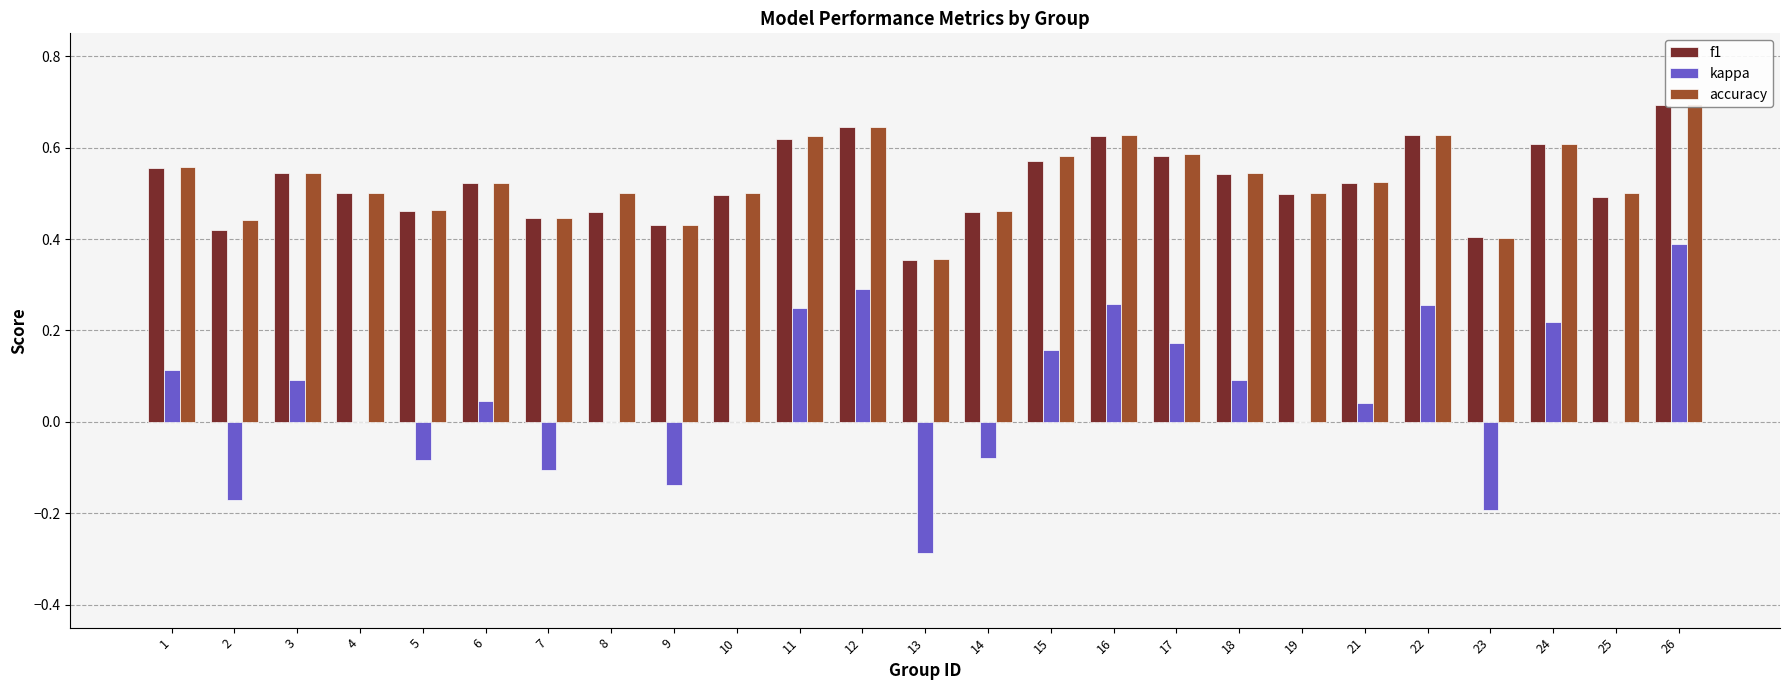

At which label does f1 reach its minimum?

13